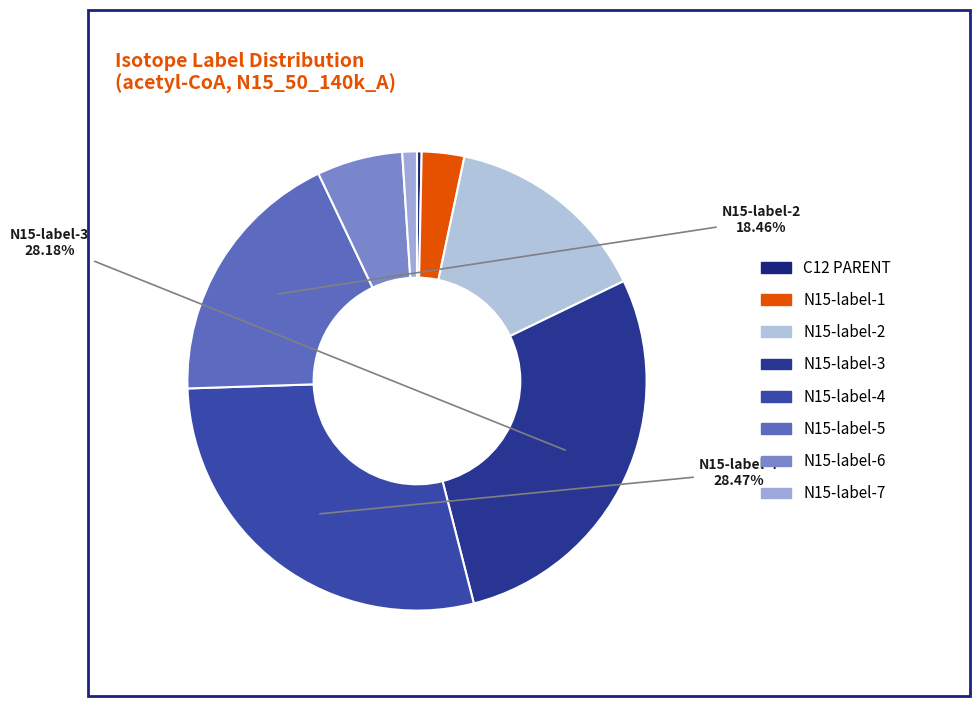

To the nearest percent, what portion does N15-label-2 represent?

15%